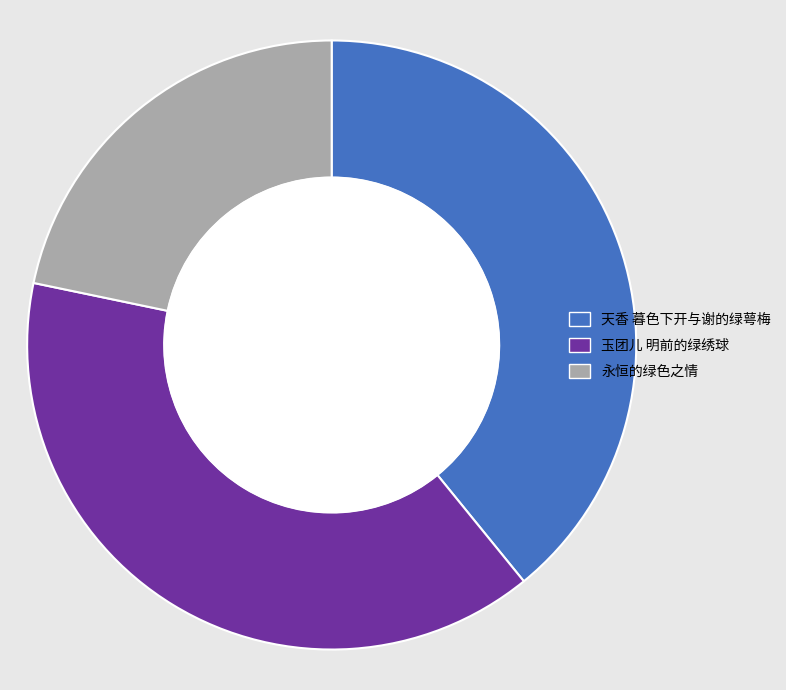

To the nearest percent, what is the difference between the largest and smallest slice percentages?

17%